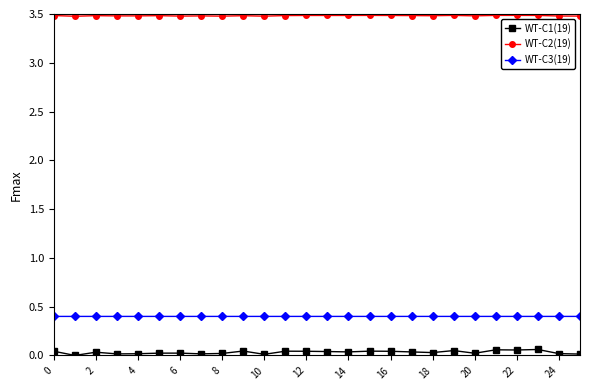

At how many categories does at least one series exceed 2?

26